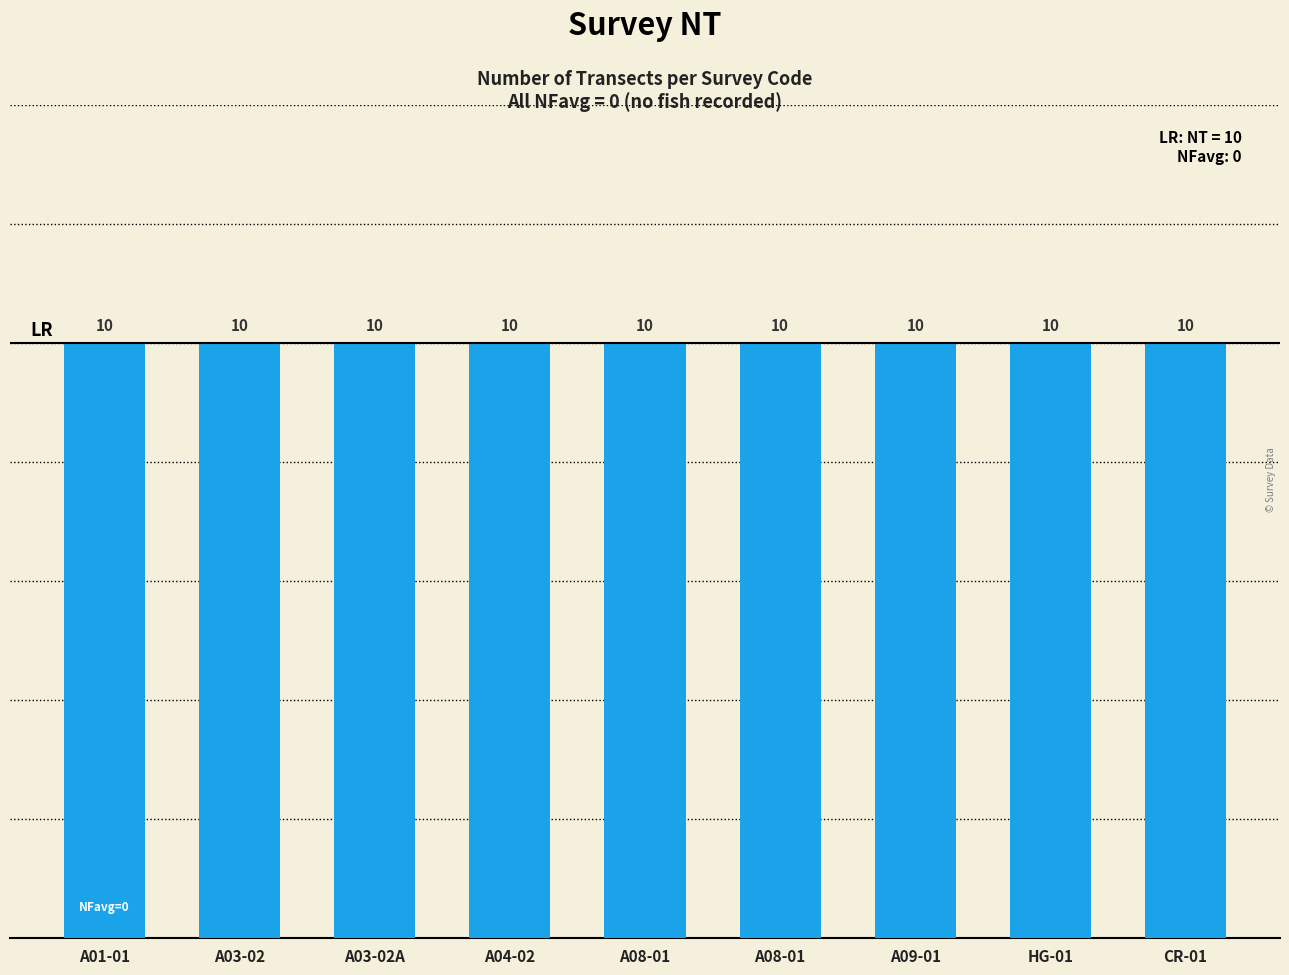

Is the value of NFavg at A09-01 greater than the value of NT at A04-02?

No